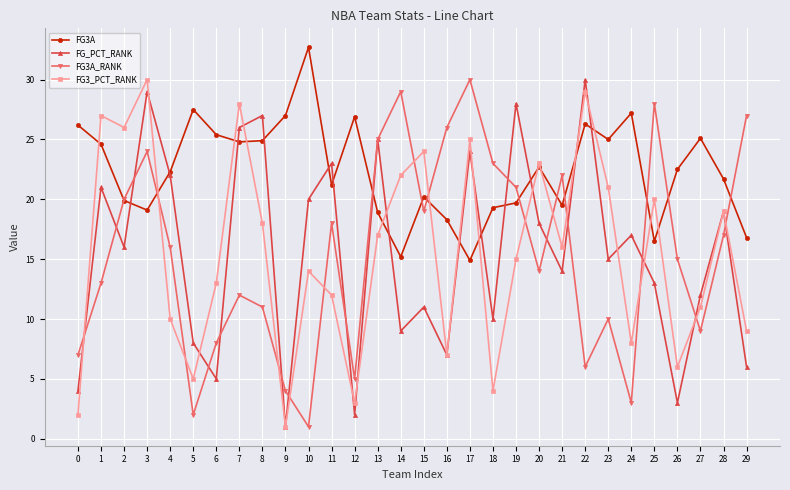

Which category has the highest value in the FG3A_RANK series?

17